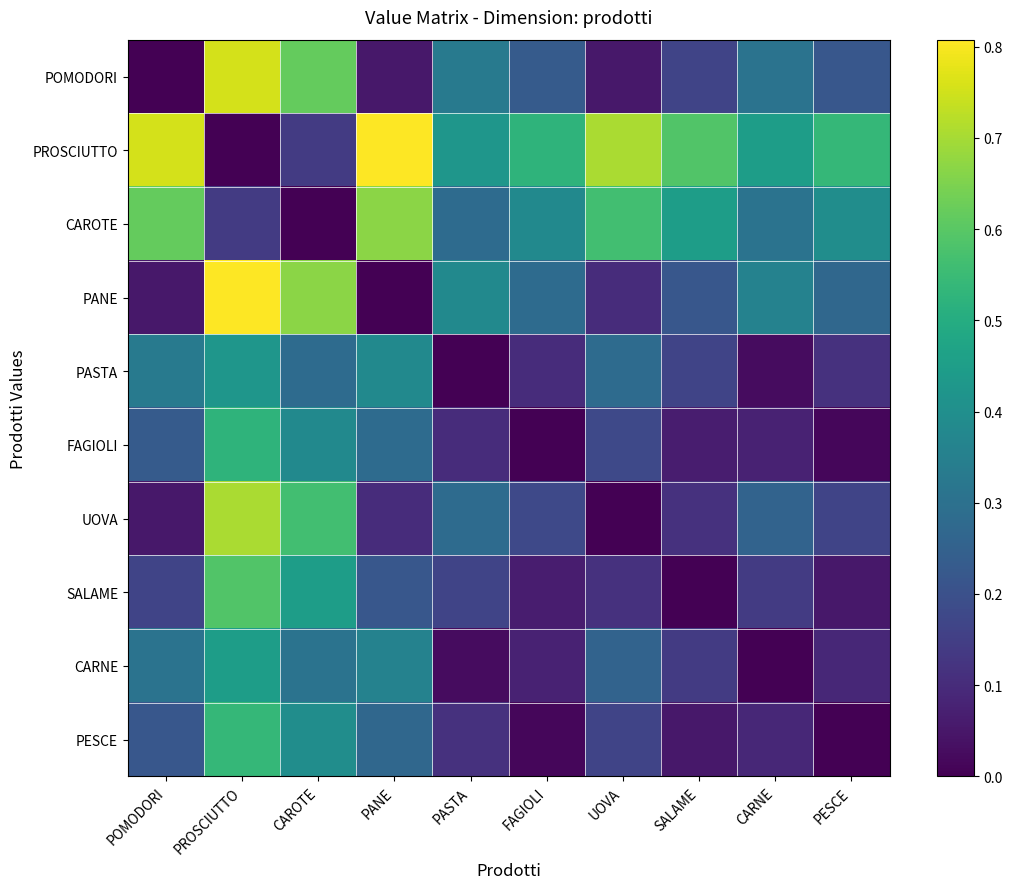

Reading left to right, list all the values displayed in this chart.

POMODORI: POMODORI=0.0	PROSCIUTTO=0.8	CAROTE=0.6	PANE=0.1	PASTA=0.3	FAGIOLI=0.2	UOVA=0.1	SALAME=0.2	CARNE=0.3	PESCE=0.2
PROSCIUTTO: POMODORI=0.8	PROSCIUTTO=0.0	CAROTE=0.1	PANE=0.8	PASTA=0.4	FAGIOLI=0.5	UOVA=0.7	SALAME=0.6	CARNE=0.4	PESCE=0.5
CAROTE: POMODORI=0.6	PROSCIUTTO=0.1	CAROTE=0.0	PANE=0.7	PASTA=0.3	FAGIOLI=0.4	UOVA=0.6	SALAME=0.4	CARNE=0.3	PESCE=0.4
PANE: POMODORI=0.1	PROSCIUTTO=0.8	CAROTE=0.7	PANE=0.0	PASTA=0.4	FAGIOLI=0.3	UOVA=0.1	SALAME=0.2	CARNE=0.4	PESCE=0.3
PASTA: POMODORI=0.3	PROSCIUTTO=0.4	CAROTE=0.3	PANE=0.4	PASTA=0.0	FAGIOLI=0.1	UOVA=0.3	SALAME=0.2	CARNE=0.0	PESCE=0.1
FAGIOLI: POMODORI=0.2	PROSCIUTTO=0.5	CAROTE=0.4	PANE=0.3	PASTA=0.1	FAGIOLI=0.0	UOVA=0.2	SALAME=0.1	CARNE=0.1	PESCE=0.0
UOVA: POMODORI=0.1	PROSCIUTTO=0.7	CAROTE=0.6	PANE=0.1	PASTA=0.3	FAGIOLI=0.2	UOVA=0.0	SALAME=0.1	CARNE=0.3	PESCE=0.2
SALAME: POMODORI=0.2	PROSCIUTTO=0.6	CAROTE=0.4	PANE=0.2	PASTA=0.2	FAGIOLI=0.1	UOVA=0.1	SALAME=0.0	CARNE=0.1	PESCE=0.1
CARNE: POMODORI=0.3	PROSCIUTTO=0.4	CAROTE=0.3	PANE=0.4	PASTA=0.0	FAGIOLI=0.1	UOVA=0.3	SALAME=0.1	CARNE=0.0	PESCE=0.1
PESCE: POMODORI=0.2	PROSCIUTTO=0.5	CAROTE=0.4	PANE=0.3	PASTA=0.1	FAGIOLI=0.0	UOVA=0.2	SALAME=0.1	CARNE=0.1	PESCE=0.0